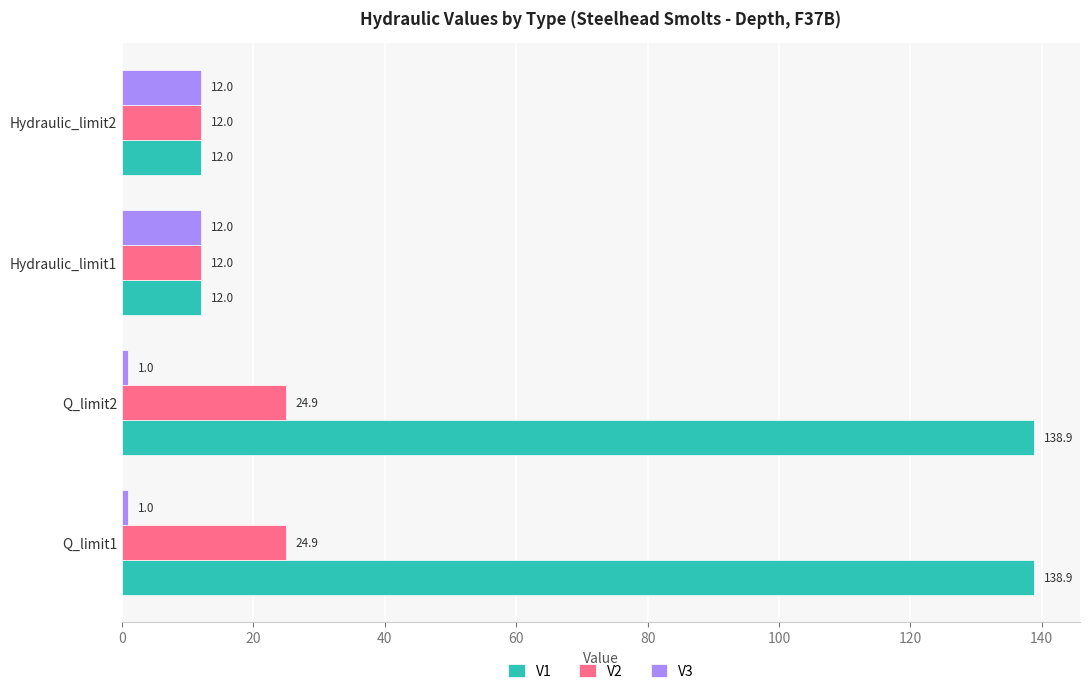

At Q_limit2, list the series in order from smallest to largest.

V3, V2, V1